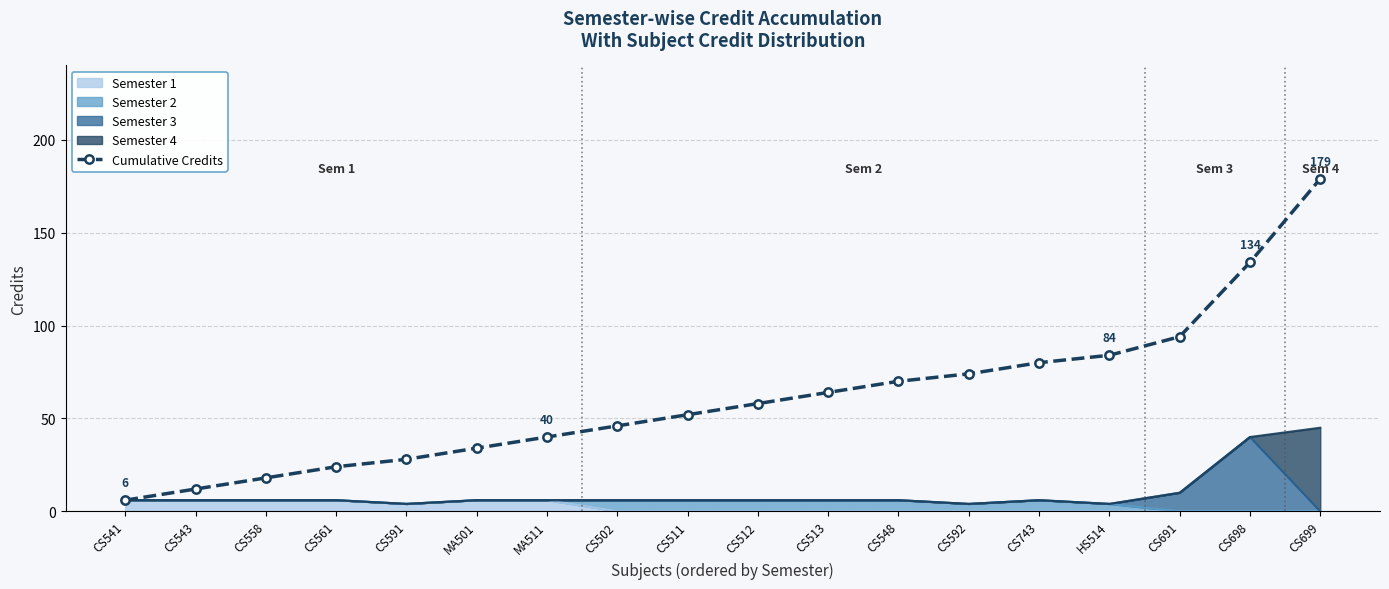

True or false: the data shows 49 at MA501.

False